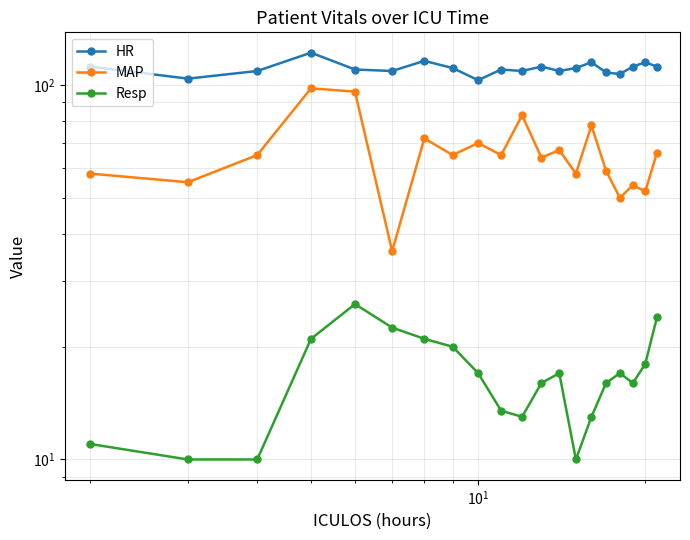

Rank the series by their average value, from highest to lowest.

HR, MAP, Resp